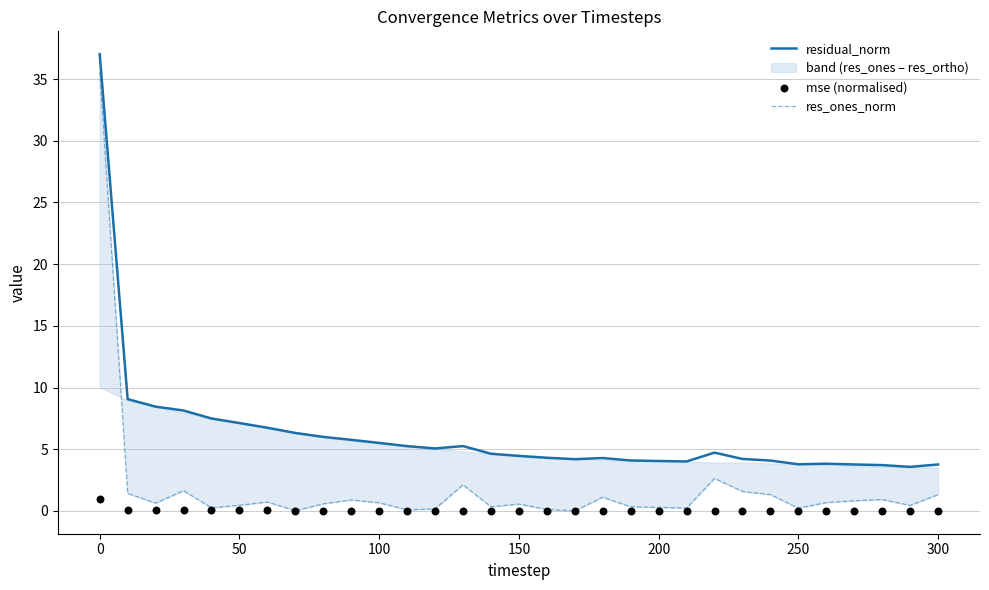

What is the lowest value of the residual_norm series?

3.6